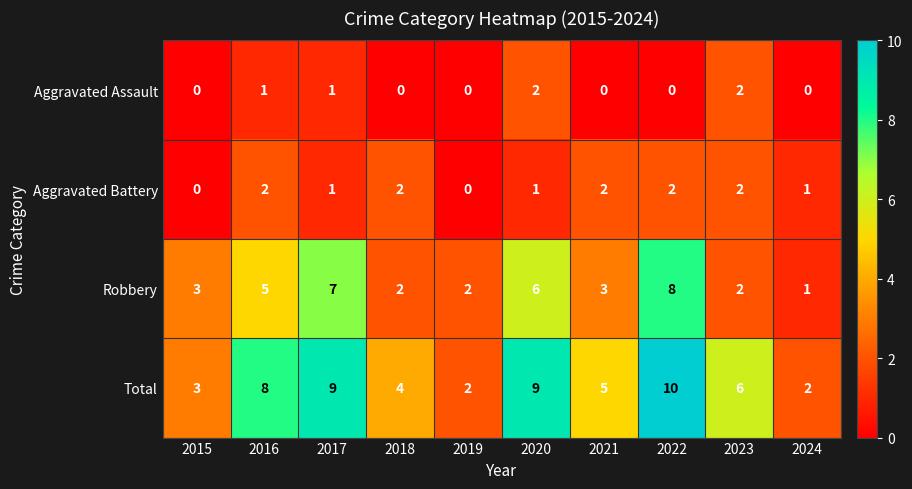

Which series has the largest range (max minus min)?

Total